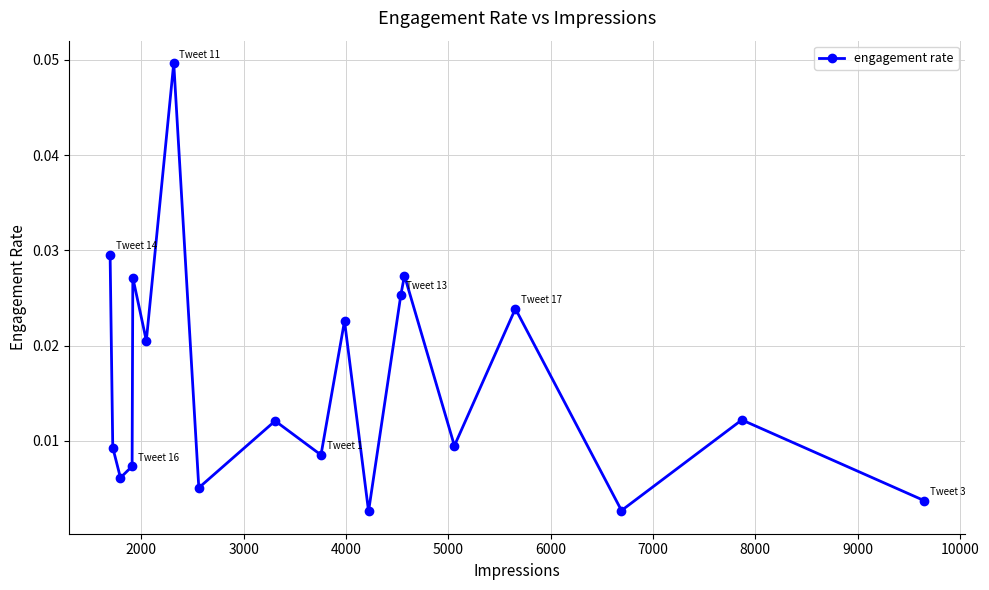

How many interior local peaks (higher than both neighbors) does the data have?

7